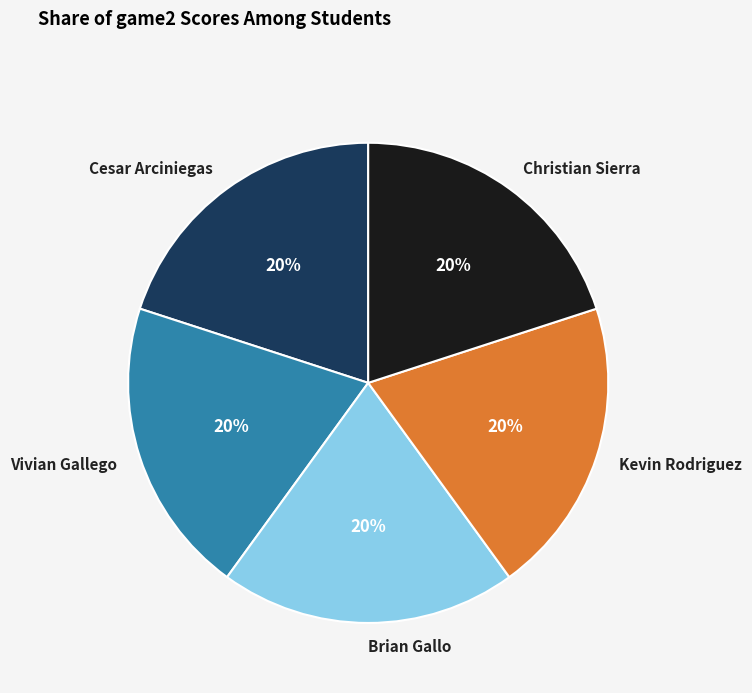

True or false: Kevin Rodriguez accounts for 25% of the total.

False